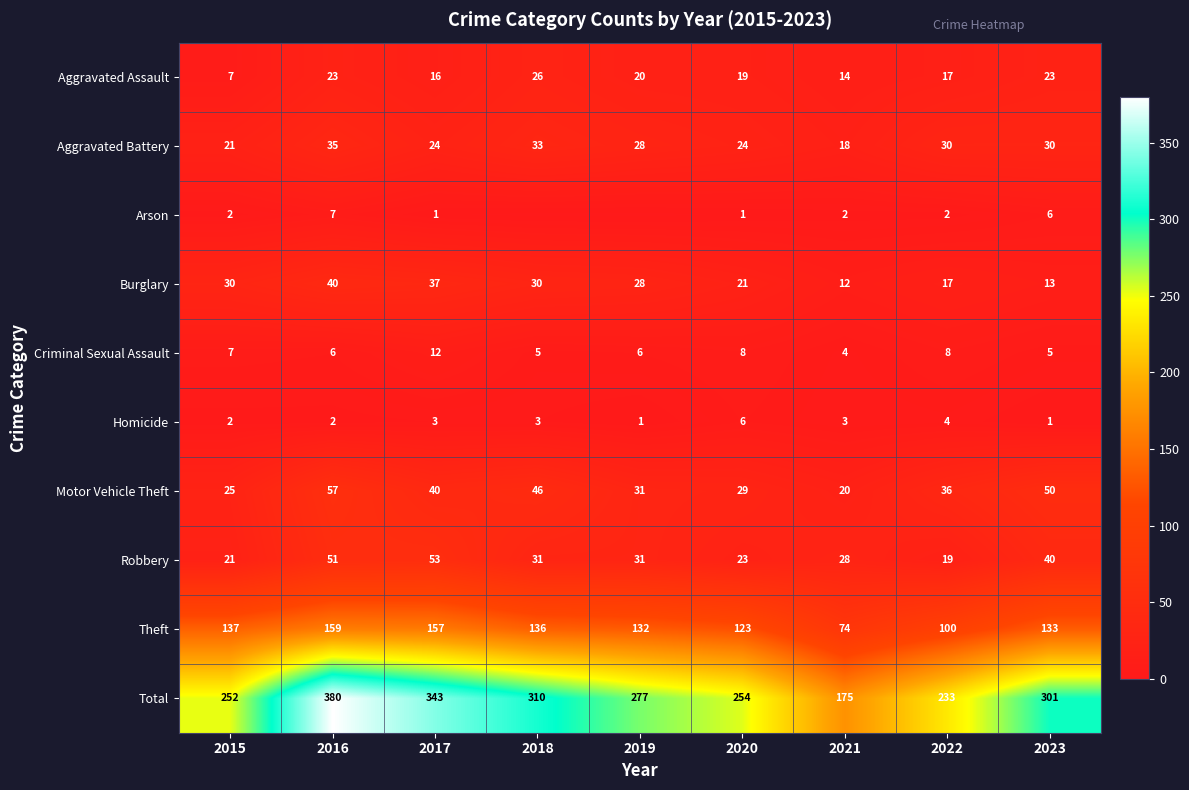

What is the total value across all series at 2020?

508